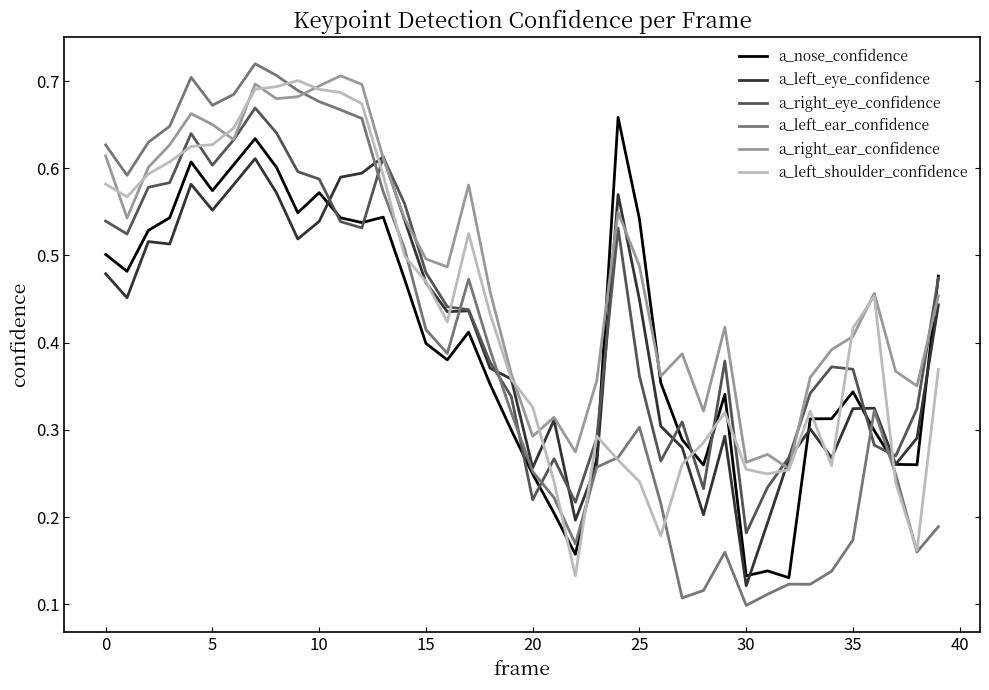

Which series has the largest range (max minus min)?

a_left_ear_confidence